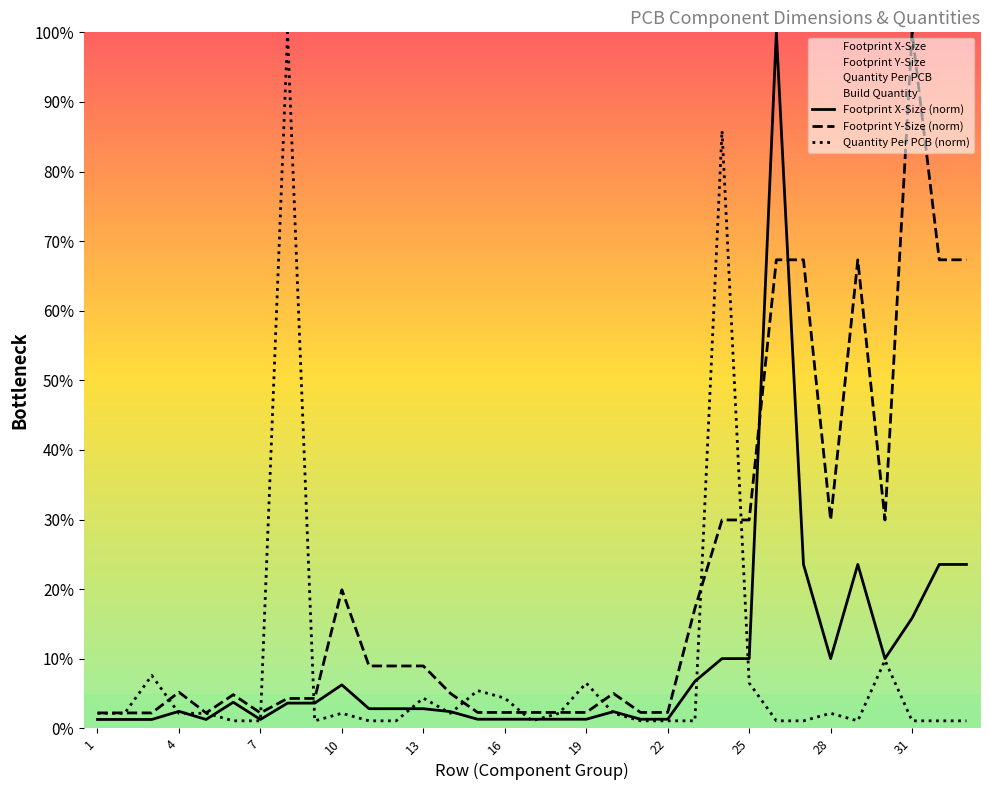

At 13, list the series in order from largest to smallest.

Footprint Y-Size (norm), Quantity Per PCB (norm), Footprint X-Size (norm)